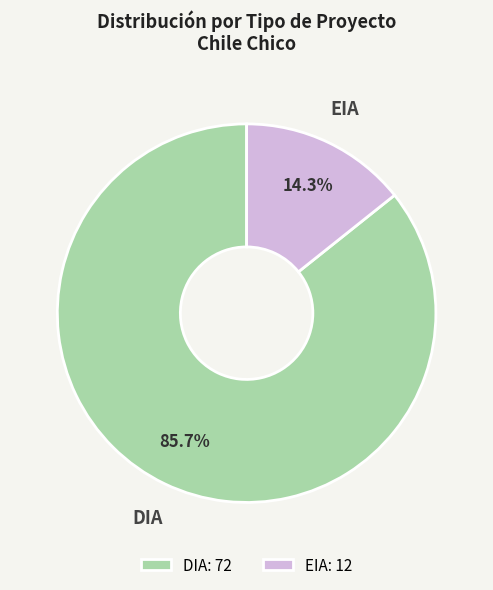

Is it true that EIA is 14% of the pie?

True